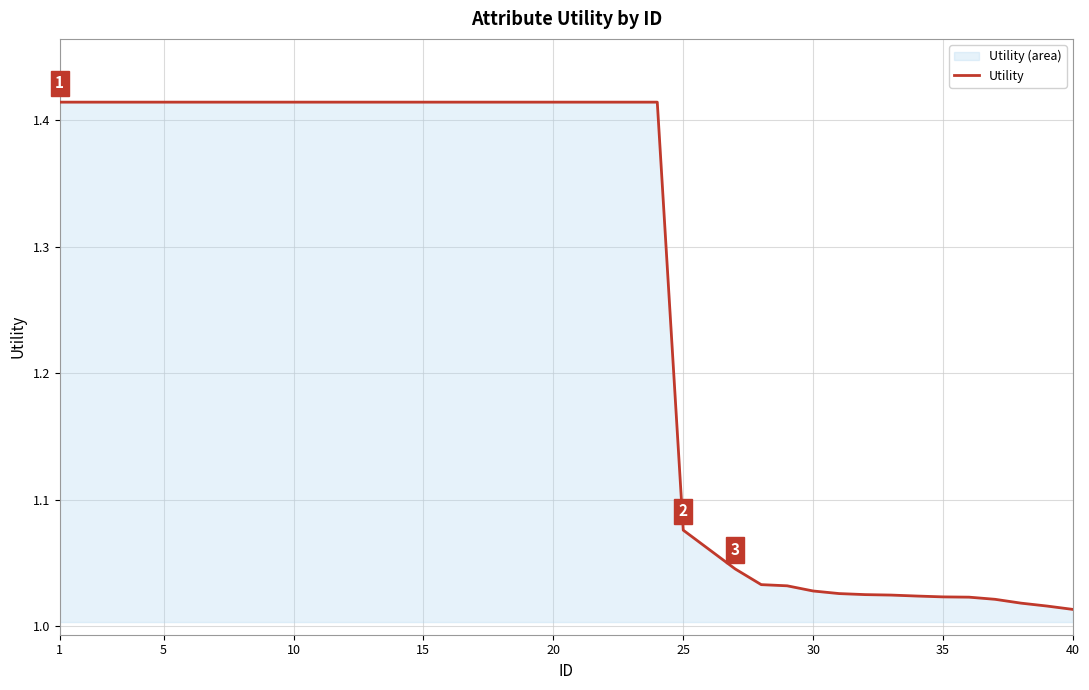

Approximately how many times larger is the value at 35 compared to 20?

0.7